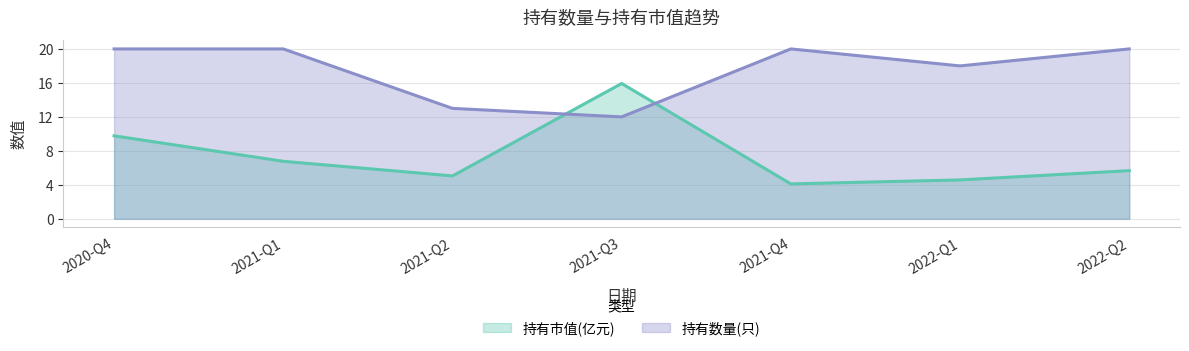

What is the difference between the maximum and minimum values in the 持有数量(只) series?

8.0